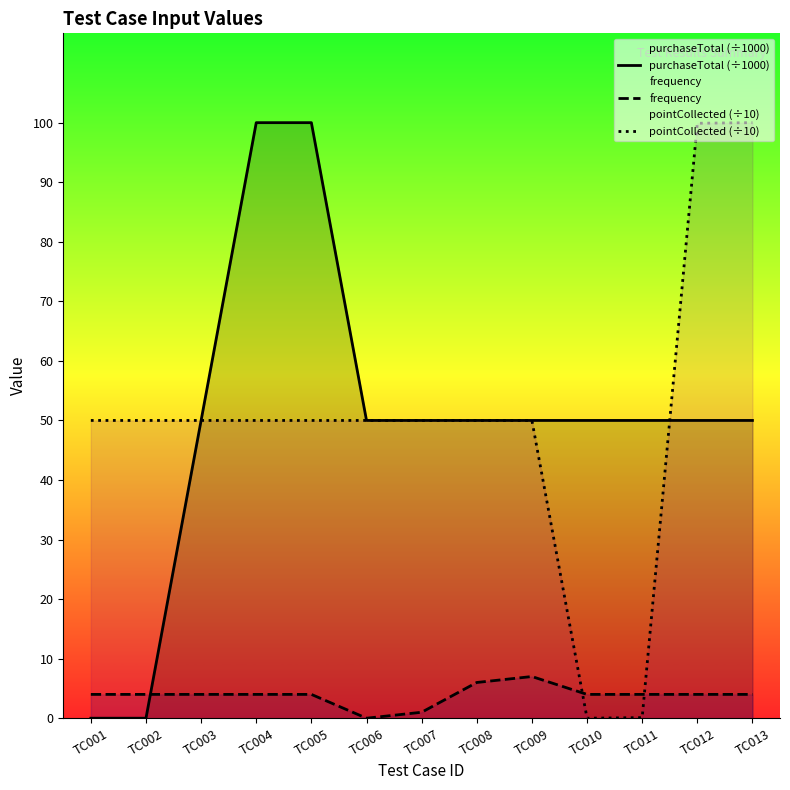

True or false: purchaseTotal (÷1000) has a value of 50.0 at TC012.

True